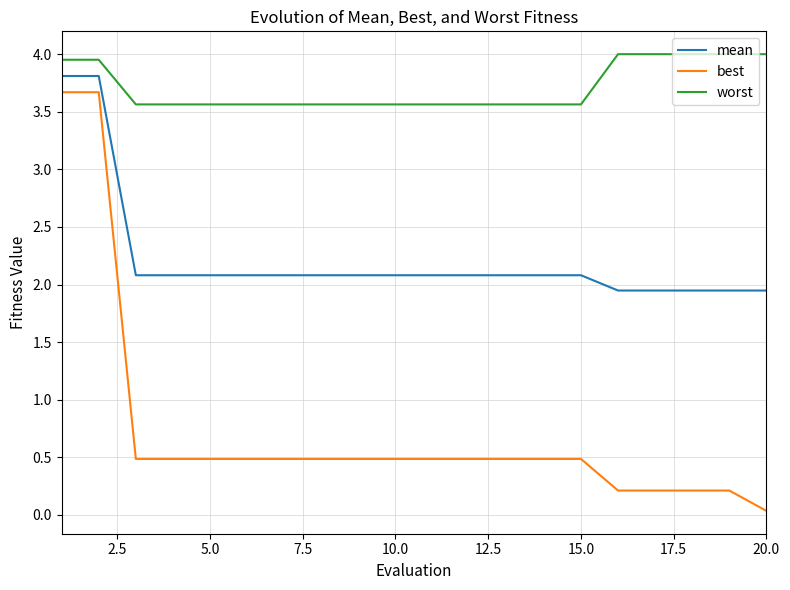

Rank the series by their average value, from highest to lowest.

worst, mean, best